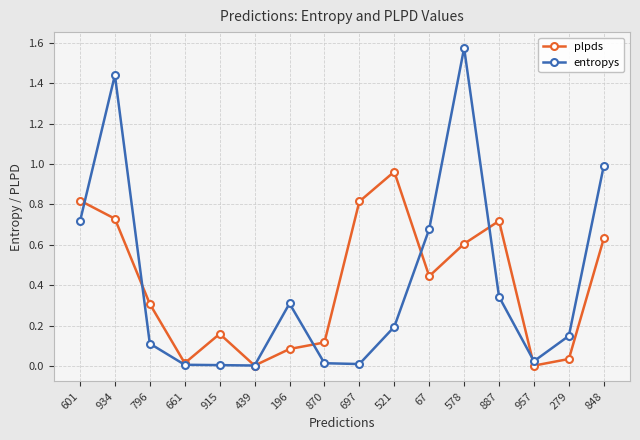

True or false: entropys has more than 2 points higher than both neighbors.

True